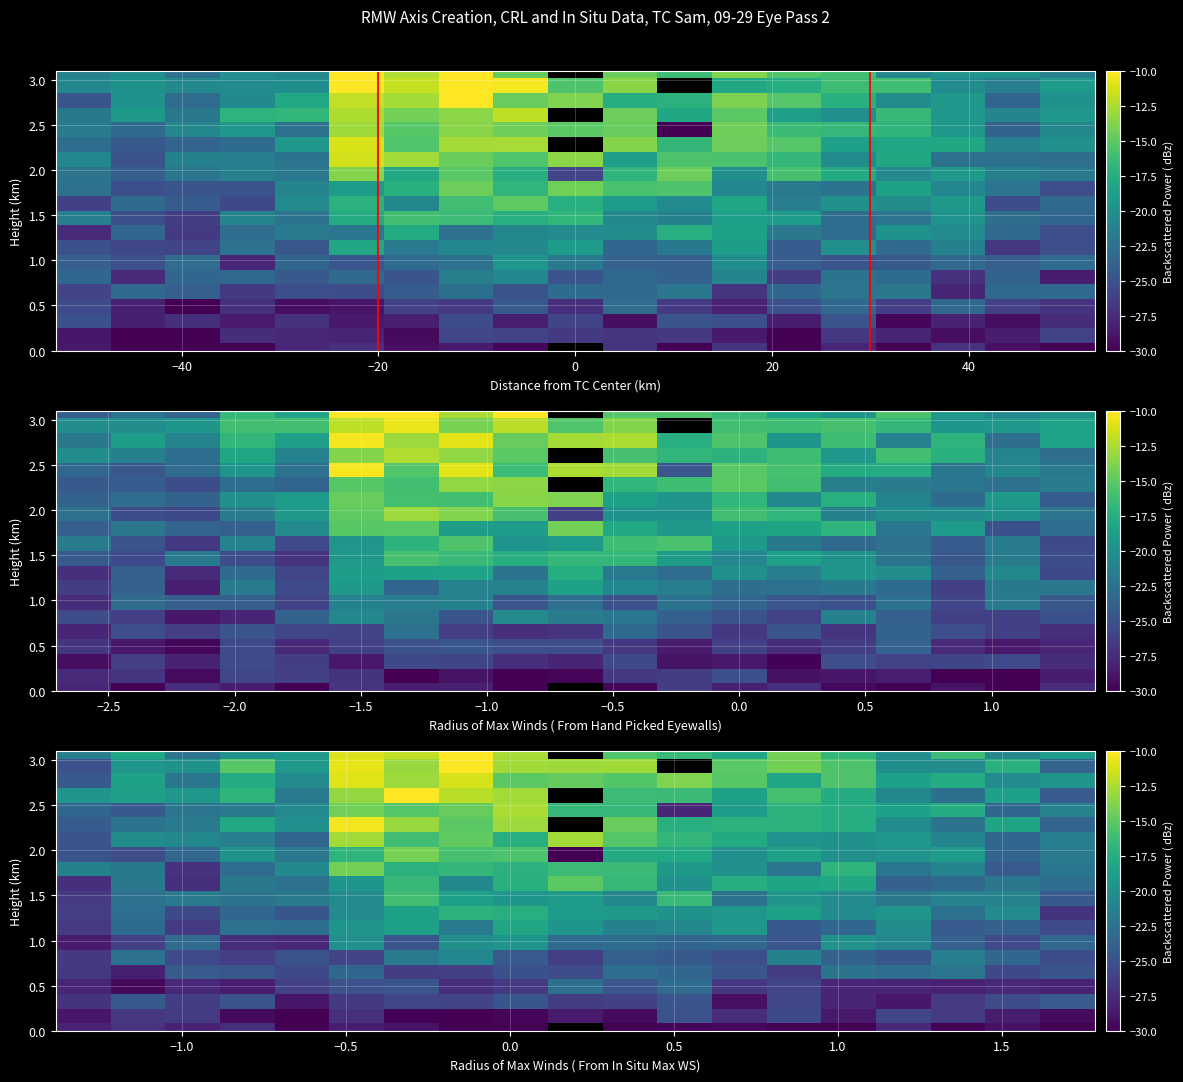

Is it true that row_0 equals -29.7 at 11?

True